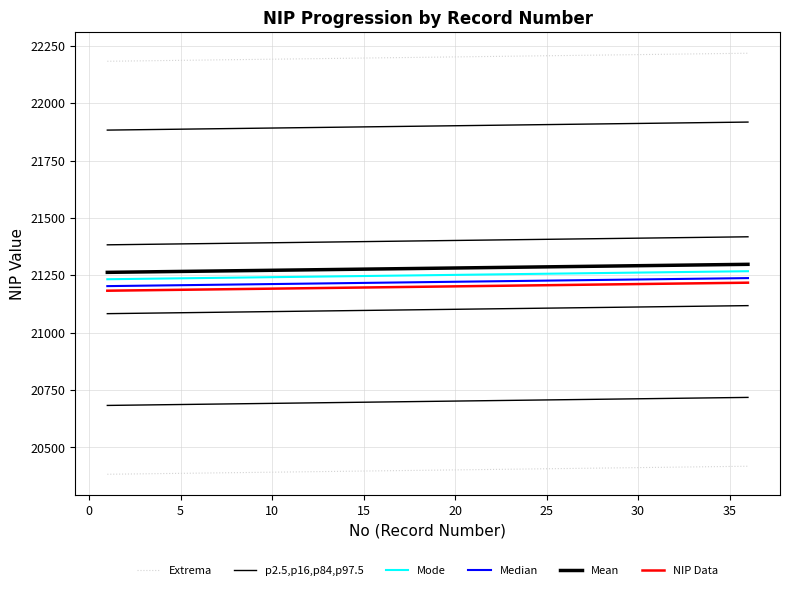

Rank the series at 5 from lowest to highest value.

NIP Data, Median, Mode, Mean, p2.5,p16,p84,p97.5, Extrema